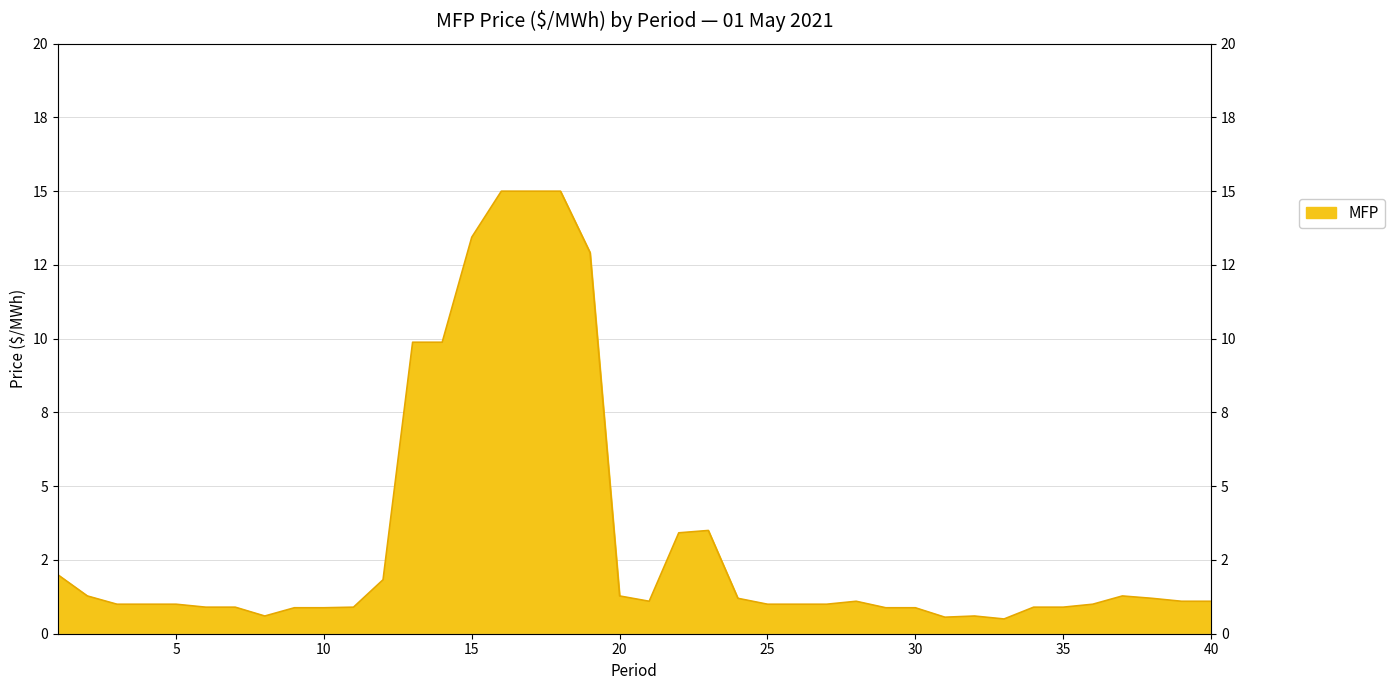

True or false: the data has more than 2 interior local peaks.

True